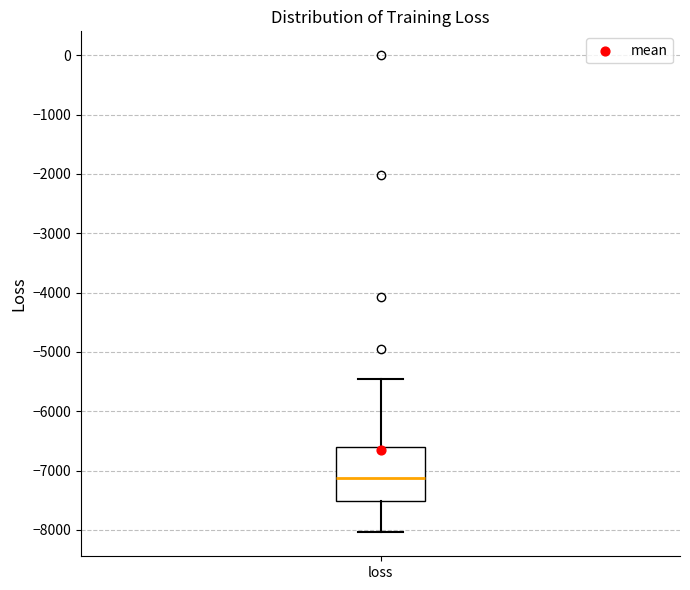

Transcribe this box plot: give where the median line is, the range the box spans, and where the two whiskers end, as read against the y-axis. The values are not printed on the chart, so give them approximately, as read against the axis.

median -7100, box -7500 to -6600, whiskers -8000 to -5500